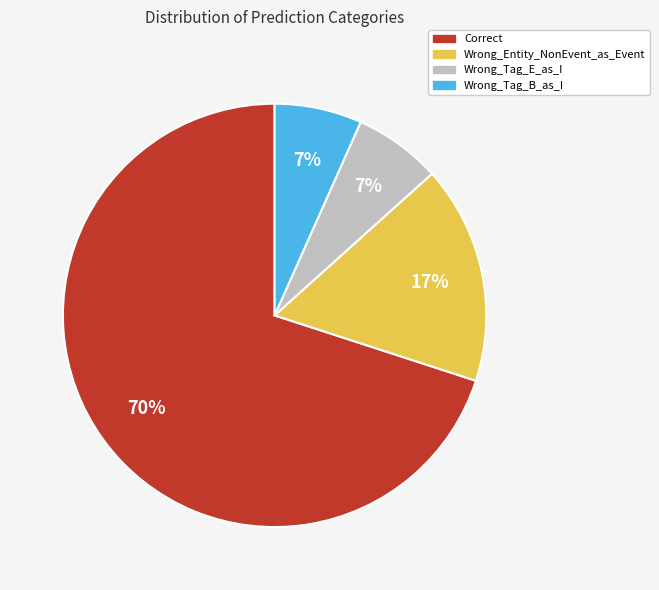

Approximately how many times larger is the value at Wrong_Tag_E_as_I compared to Wrong_Entity_NonEvent_as_Event?

0.4